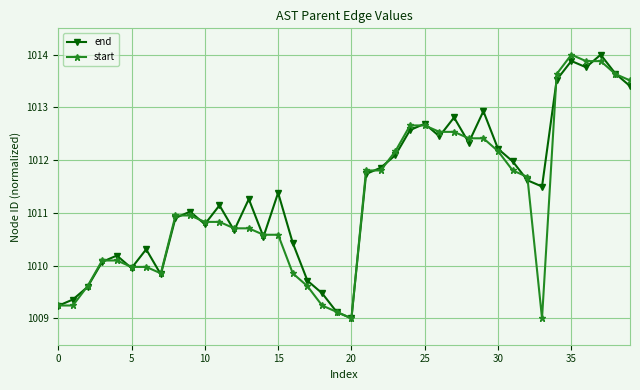

What is the value of the start point at the 21st from the left?

1009.0